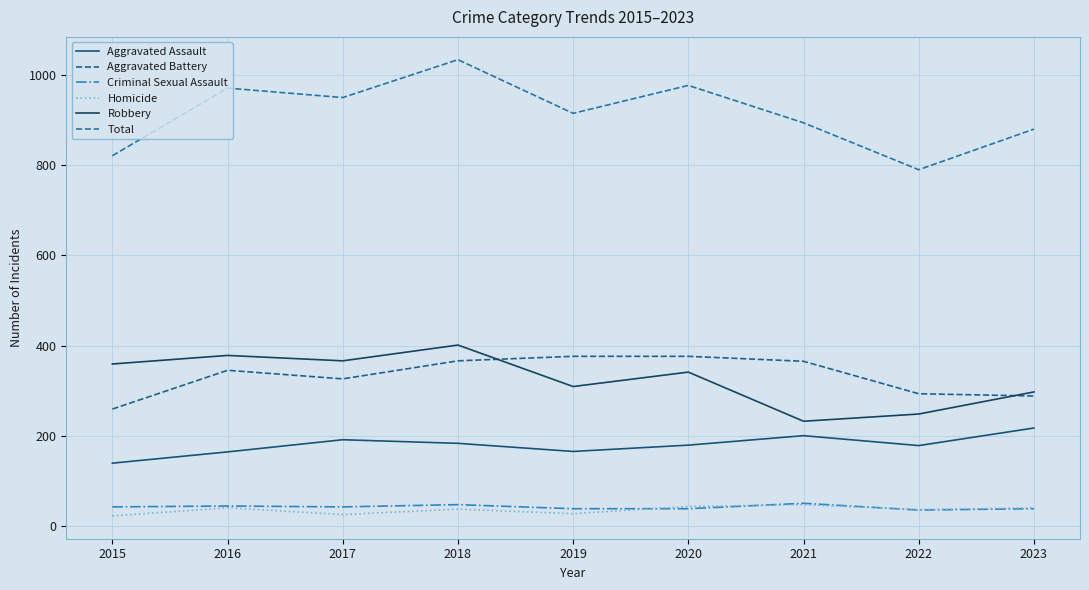

How many lines are shown in the chart?

6